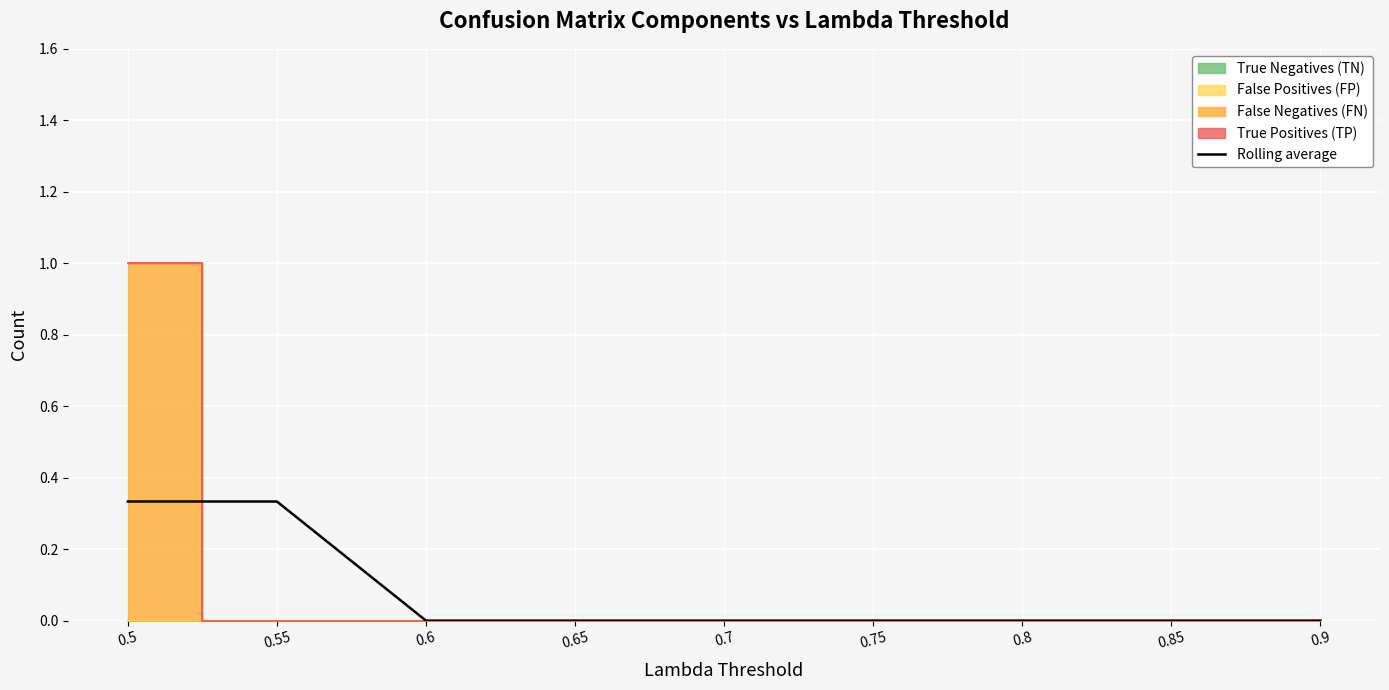

The value at 0.65 is -0.2. True or false?

False